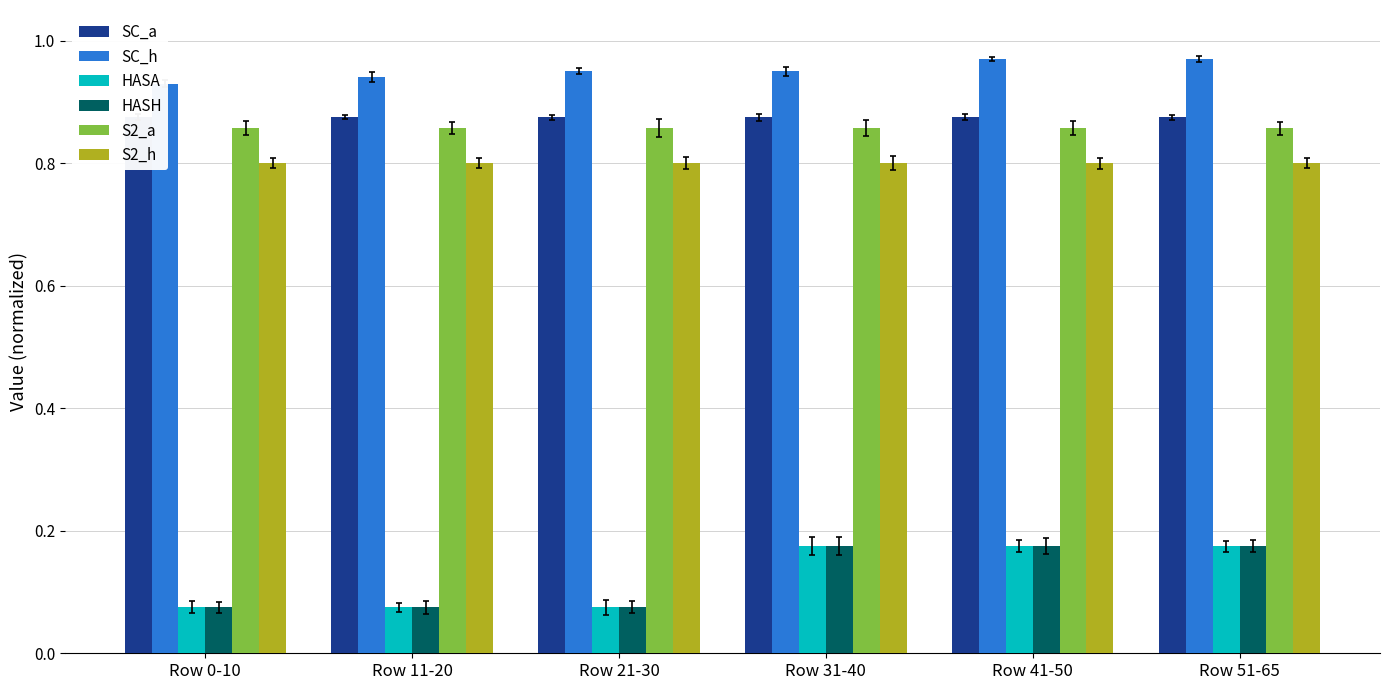

At which label does HASH reach its minimum?

Row 0-10